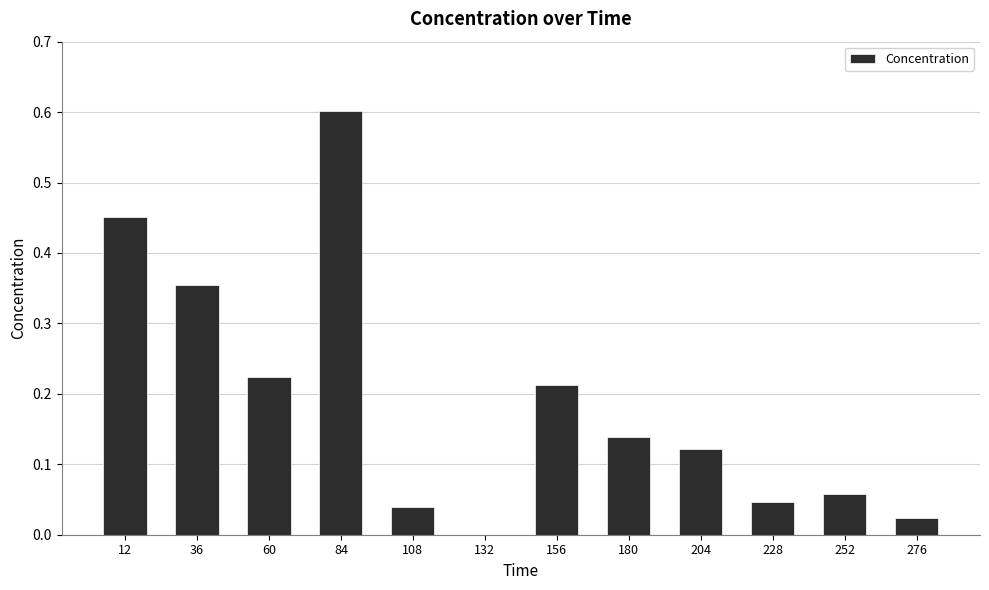

Between 36 and 108, which is larger?

36